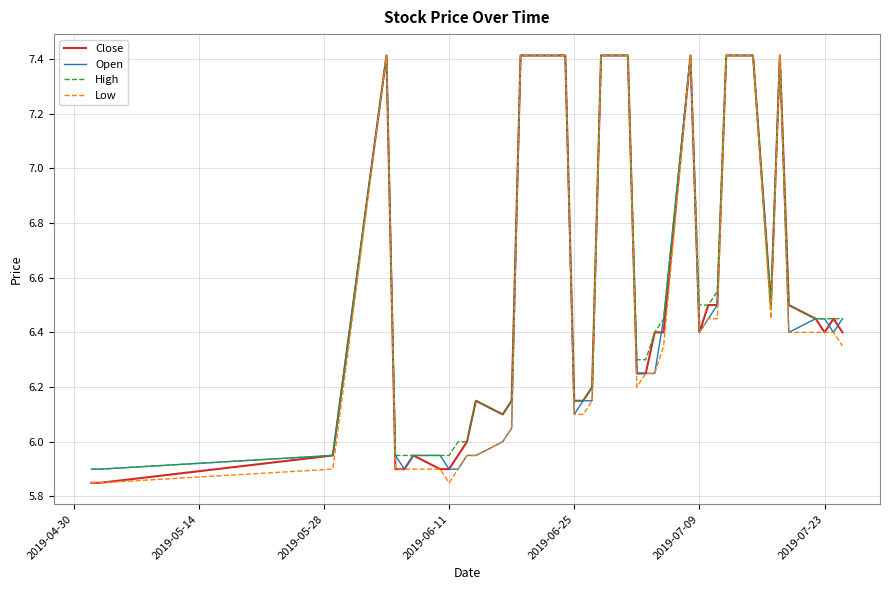

What is the difference between the second highest and second lowest values in the Open series?

1.5